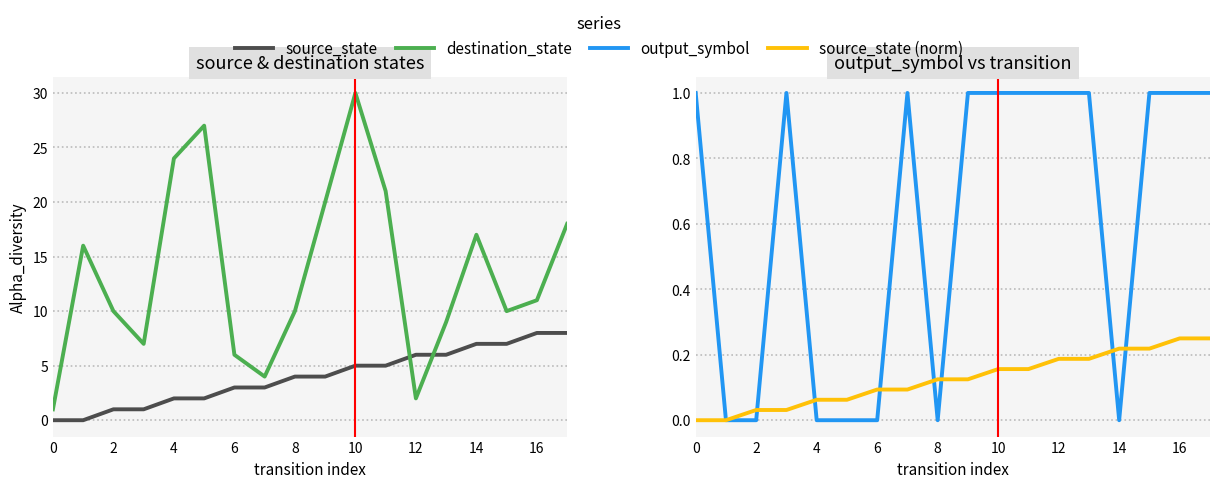

What is the difference between the second highest and second lowest values in the source_state (norm) series?

0.2